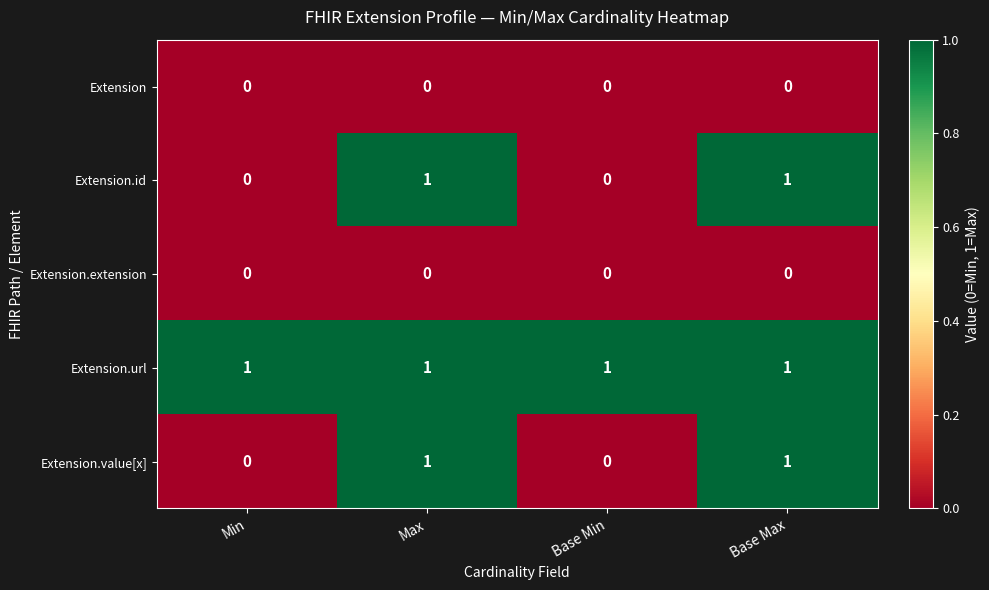

True or false: Extension.url has a value of 1 at Base Max.

True